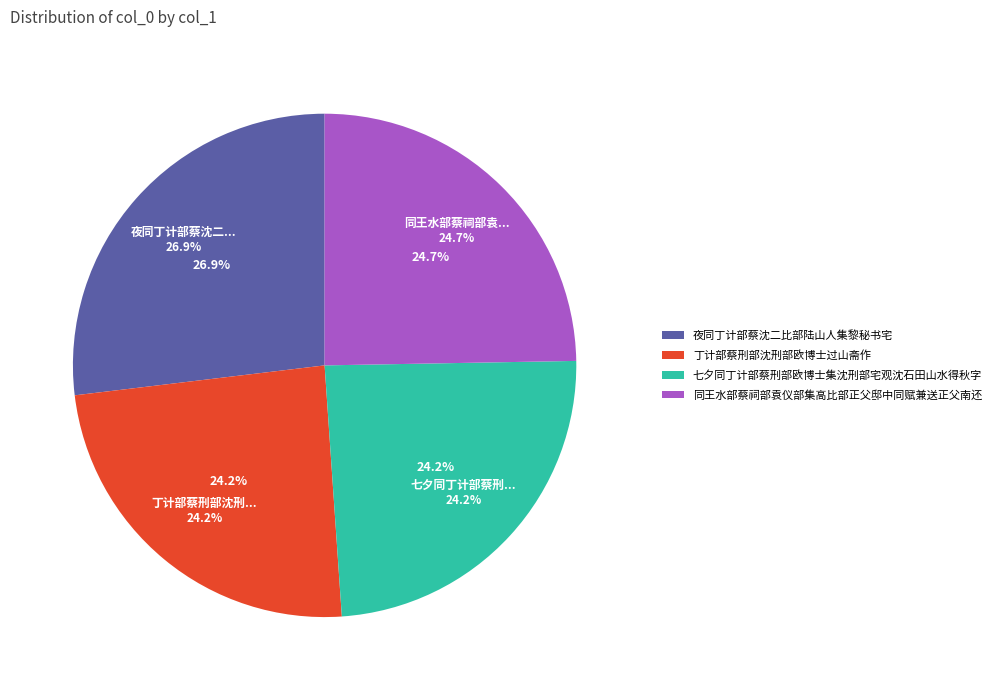

True or false: 丁计部蔡刑部沈刑部欧博士过山斋作 accounts for 24% of the total.

True